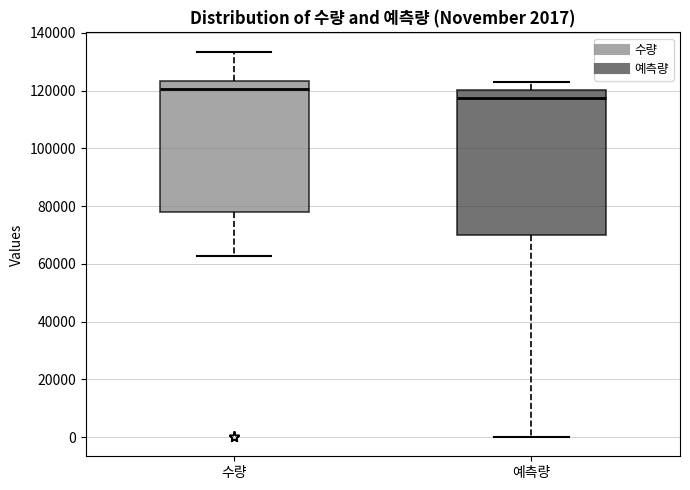

Which box is the tallest, from its lower edge to its upper edge?

예측량